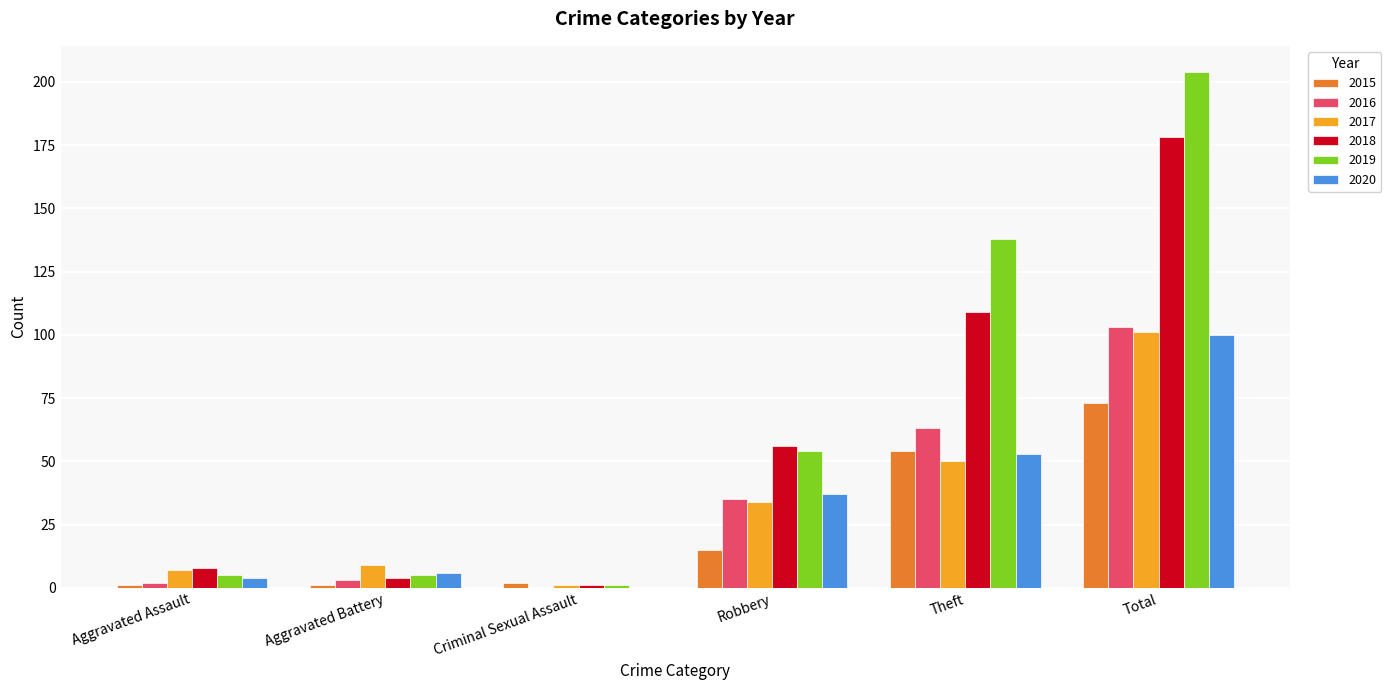

The value of 2017 at Theft is 50. True or false?

True